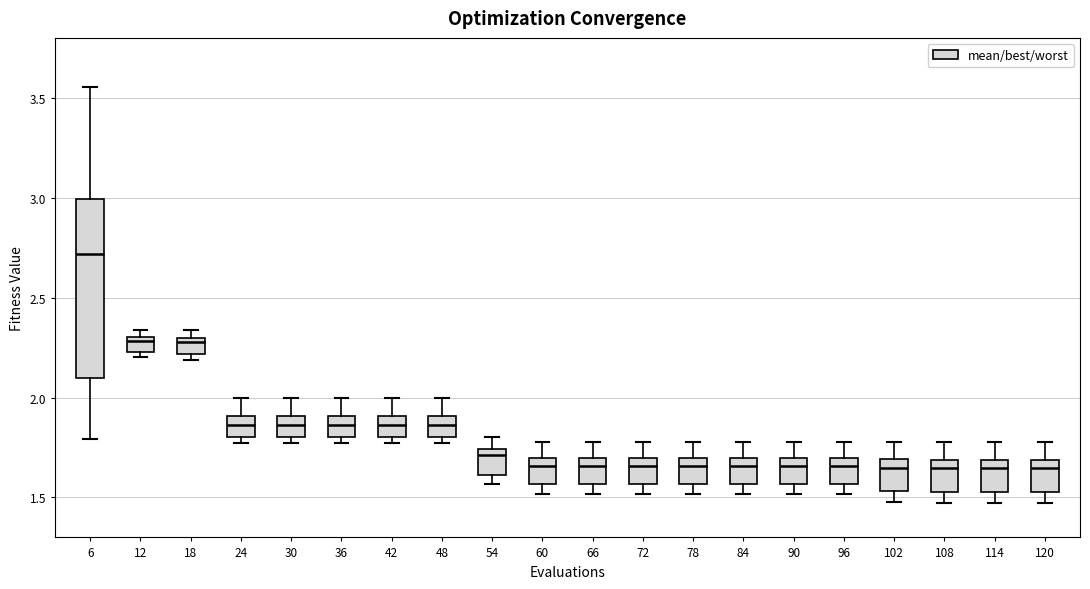

Where is the upper edge of the box at x = 120 on the y-axis? The values are not printed on the chart, so give them approximately, as read against the axis.

1.70